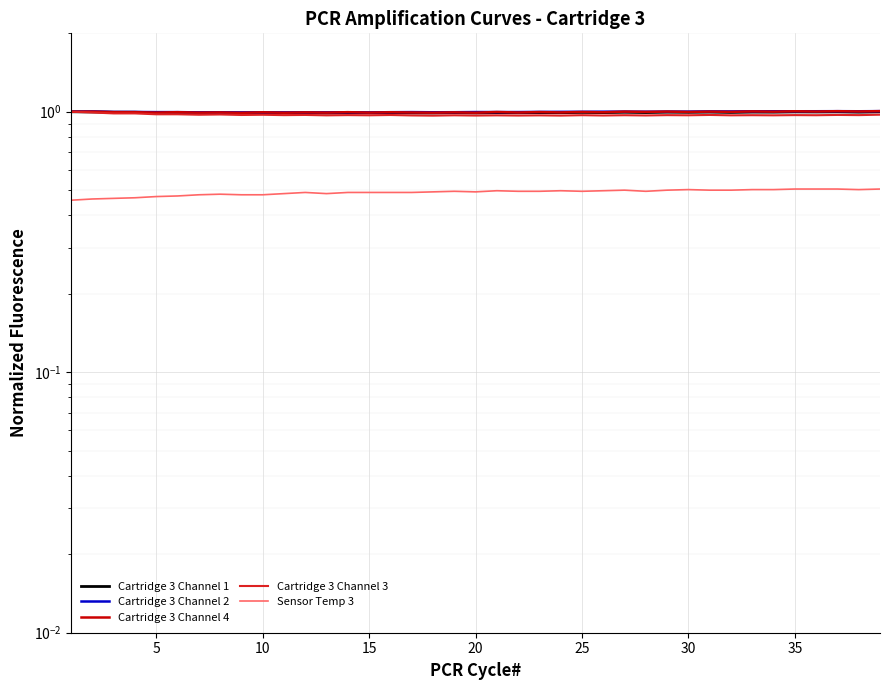

True or false: Cartridge 3 Channel 1 has a value of 0.2 at 36.

False